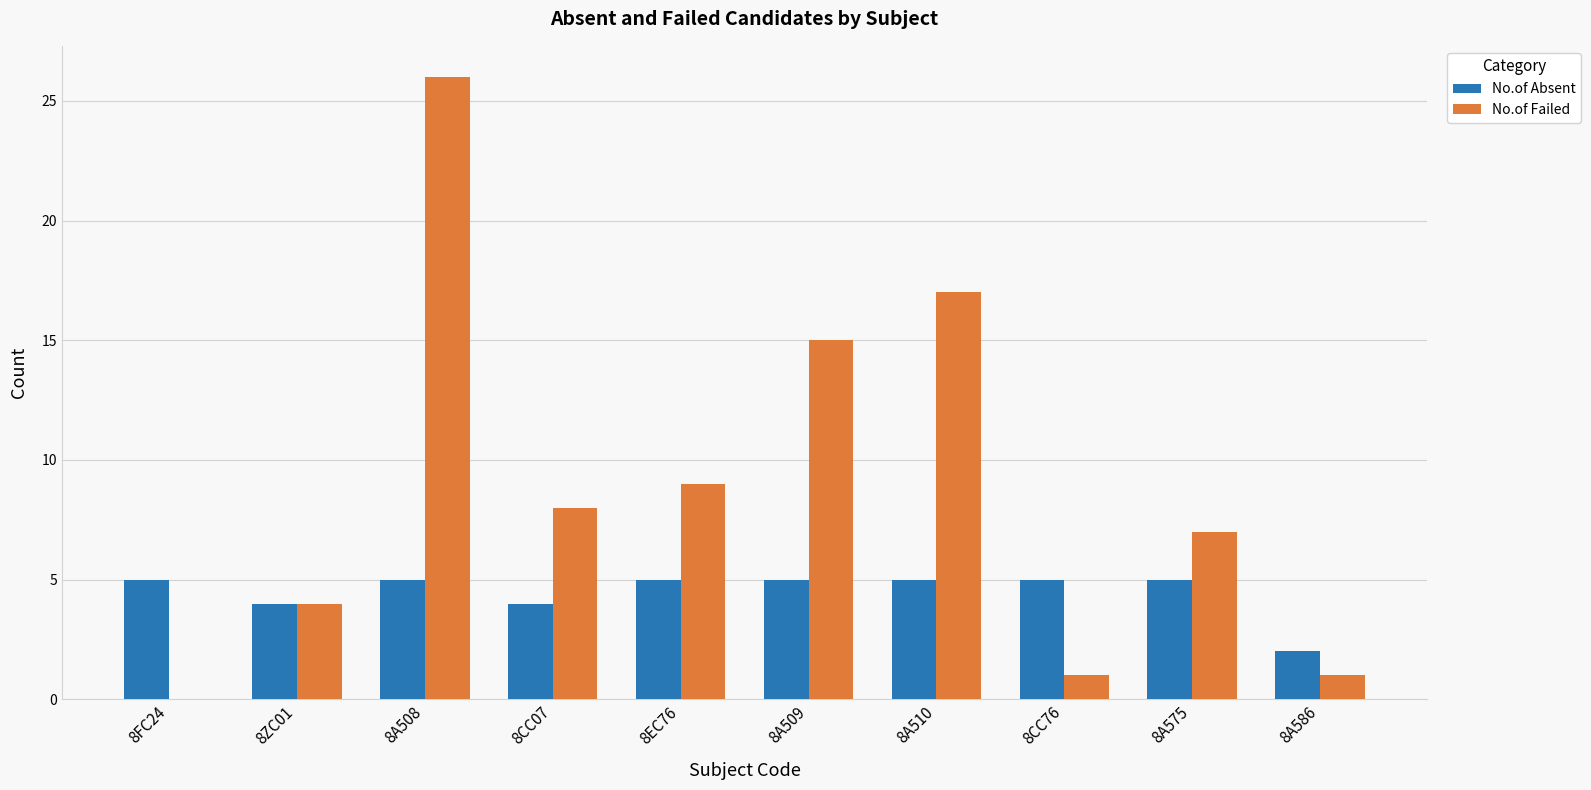

Where is No.of Failed nearest to the value 13?

8A509